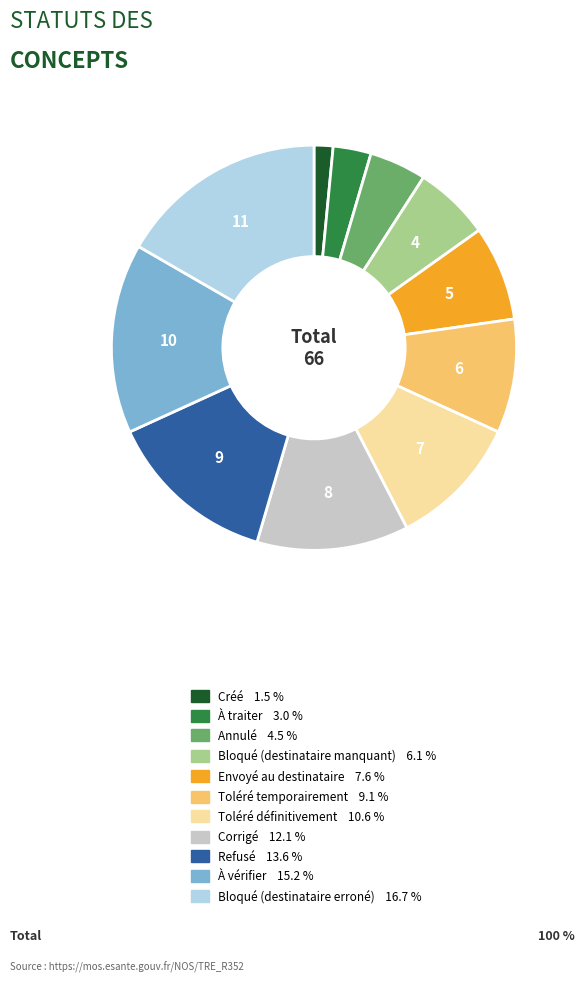

Is it true that Toléré temporairement is 15% of the pie?

False